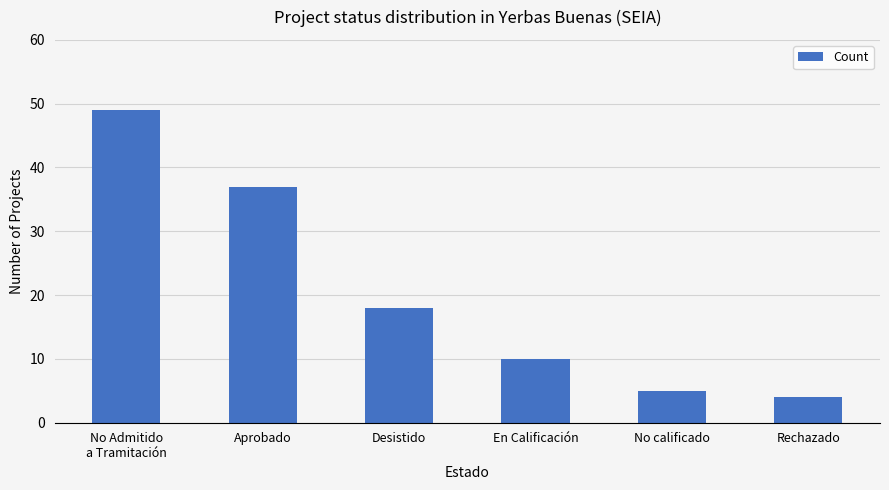

Count the number of categories in the chart.

6